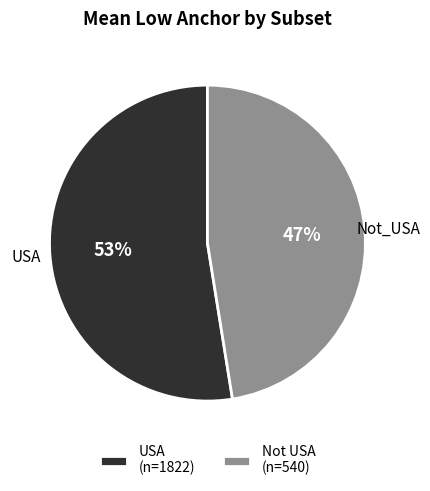

To the nearest percent, what is the combined percentage of Not USA (n=540) and USA (n=1822)?

100%